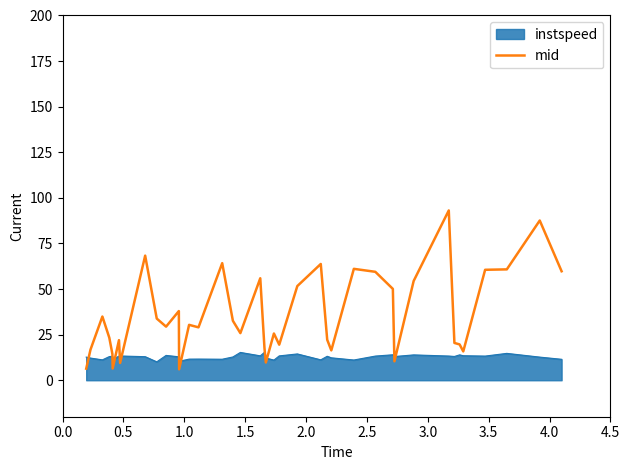

Rank the series by their maximum value, from highest to lowest.

mid, instspeed